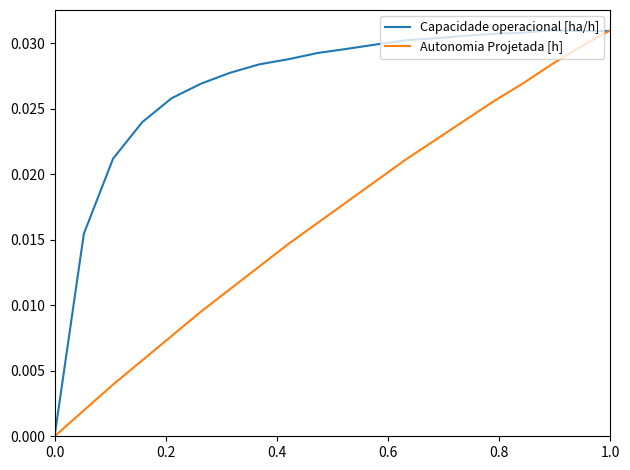

Does the chart have visible grid lines?

No